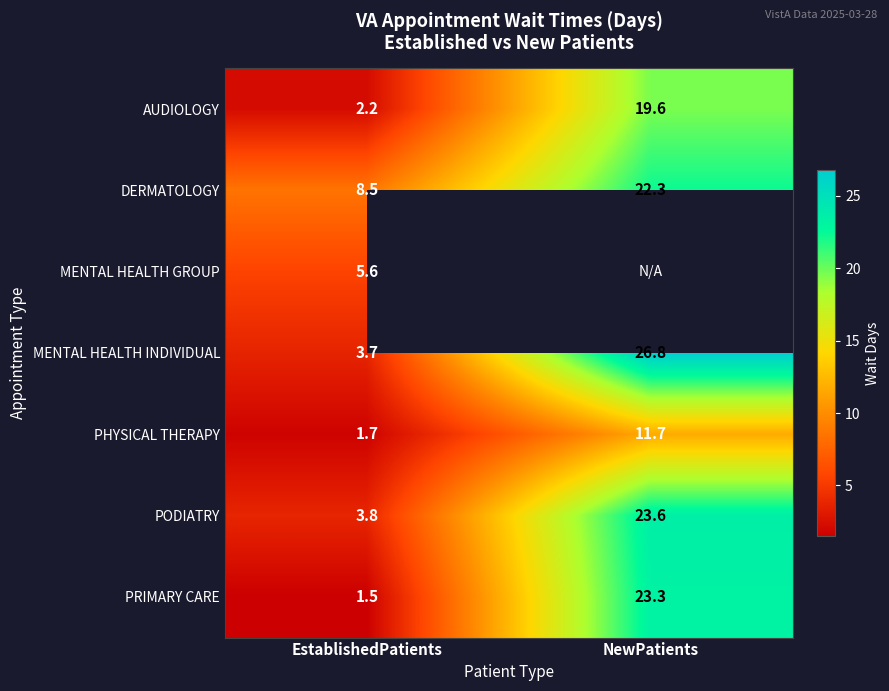

Rank the categories by PODIATRY value from lowest to highest.

EstablishedPatients, NewPatients